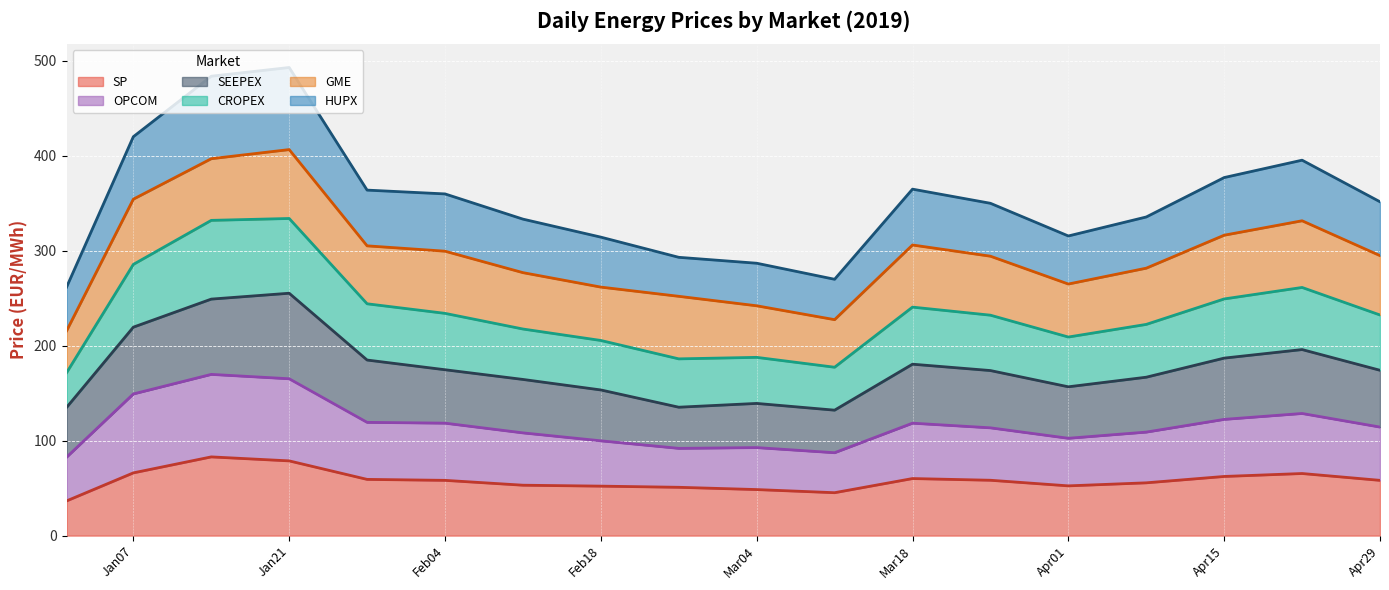

The value of SP at Jan21 is 78.7. True or false?

True